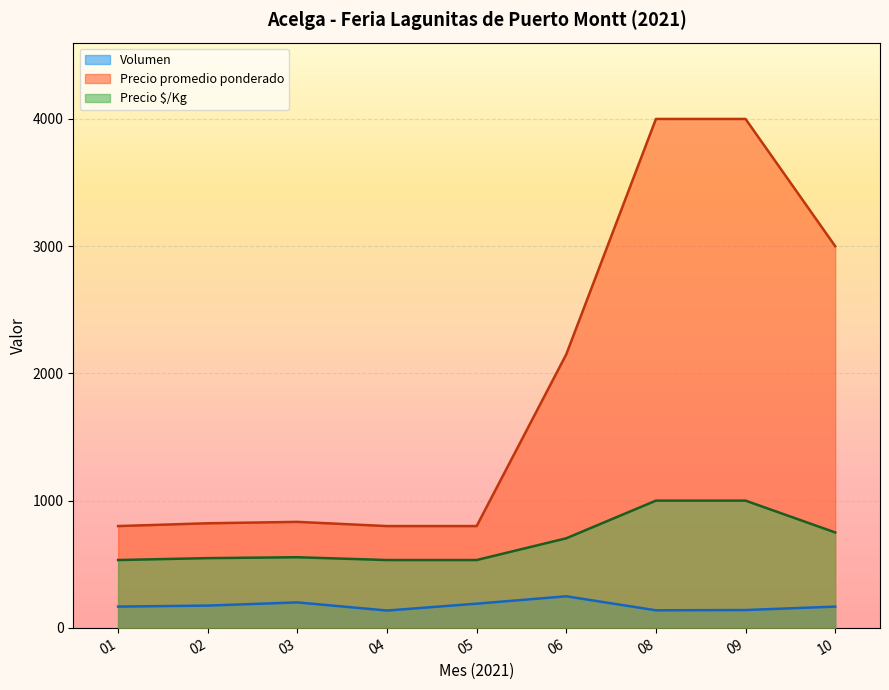

Rank the series by their average value, from lowest to highest.

Volumen, Precio $/Kg, Precio promedio ponderado